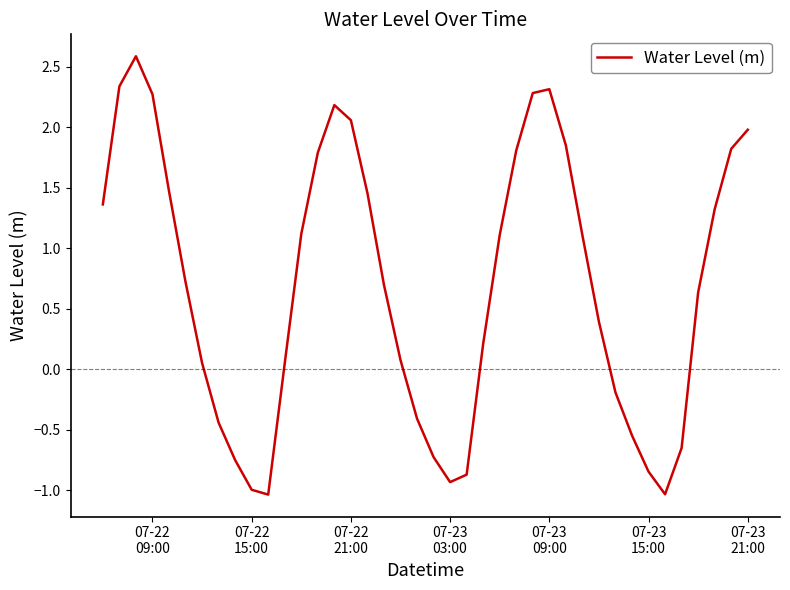

What is the minimum value shown in the chart?

-1.0